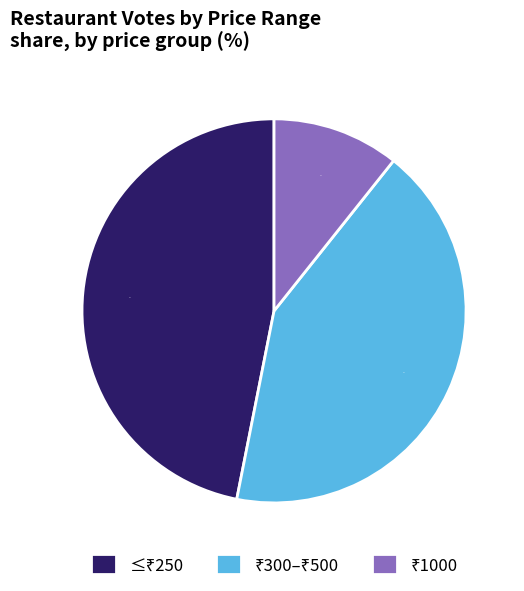

How many slices are in this pie chart?

3